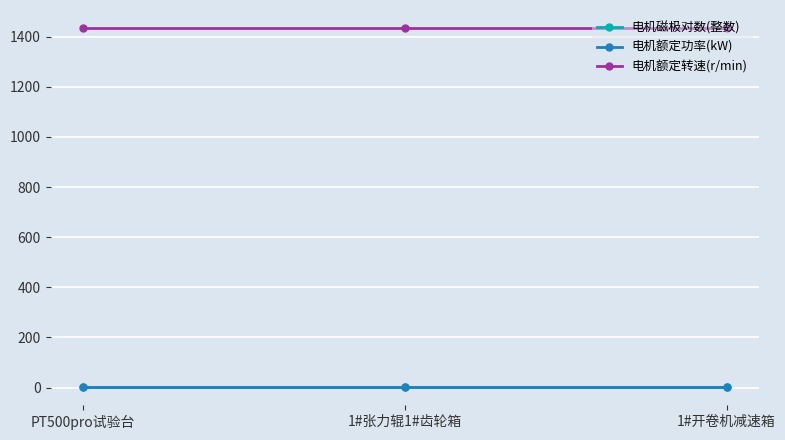

Reading left to right, extract all data points from this chart.

电机磁极对数(整数): PT500pro试验台=2.0	1#张力辊1#齿轮箱=2.0	1#开卷机减速箱=2.0
电机额定功率(kW): PT500pro试验台=1.5	1#张力辊1#齿轮箱=1.5	1#开卷机减速箱=1.5
电机额定转速(r/min): PT500pro试验台=1435.0	1#张力辊1#齿轮箱=1435.0	1#开卷机减速箱=1435.0